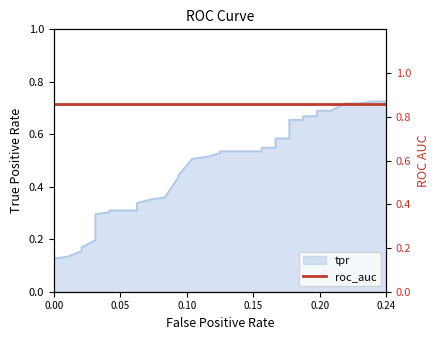

What is the average value?

0.5